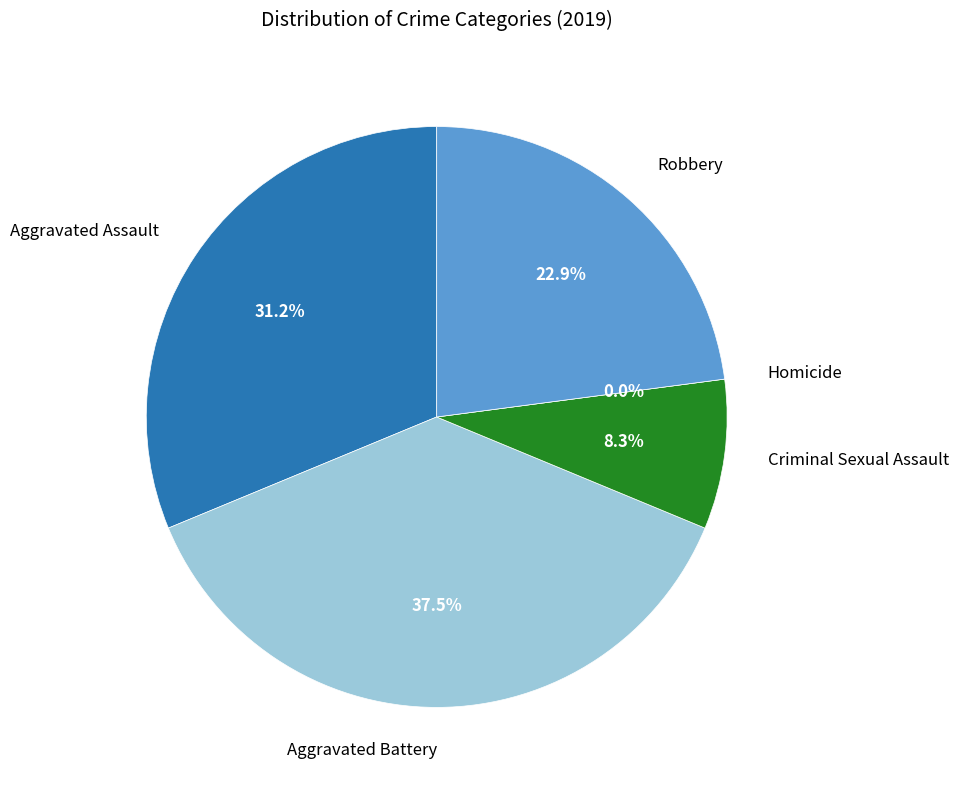

Count the number of slices in the pie.

5